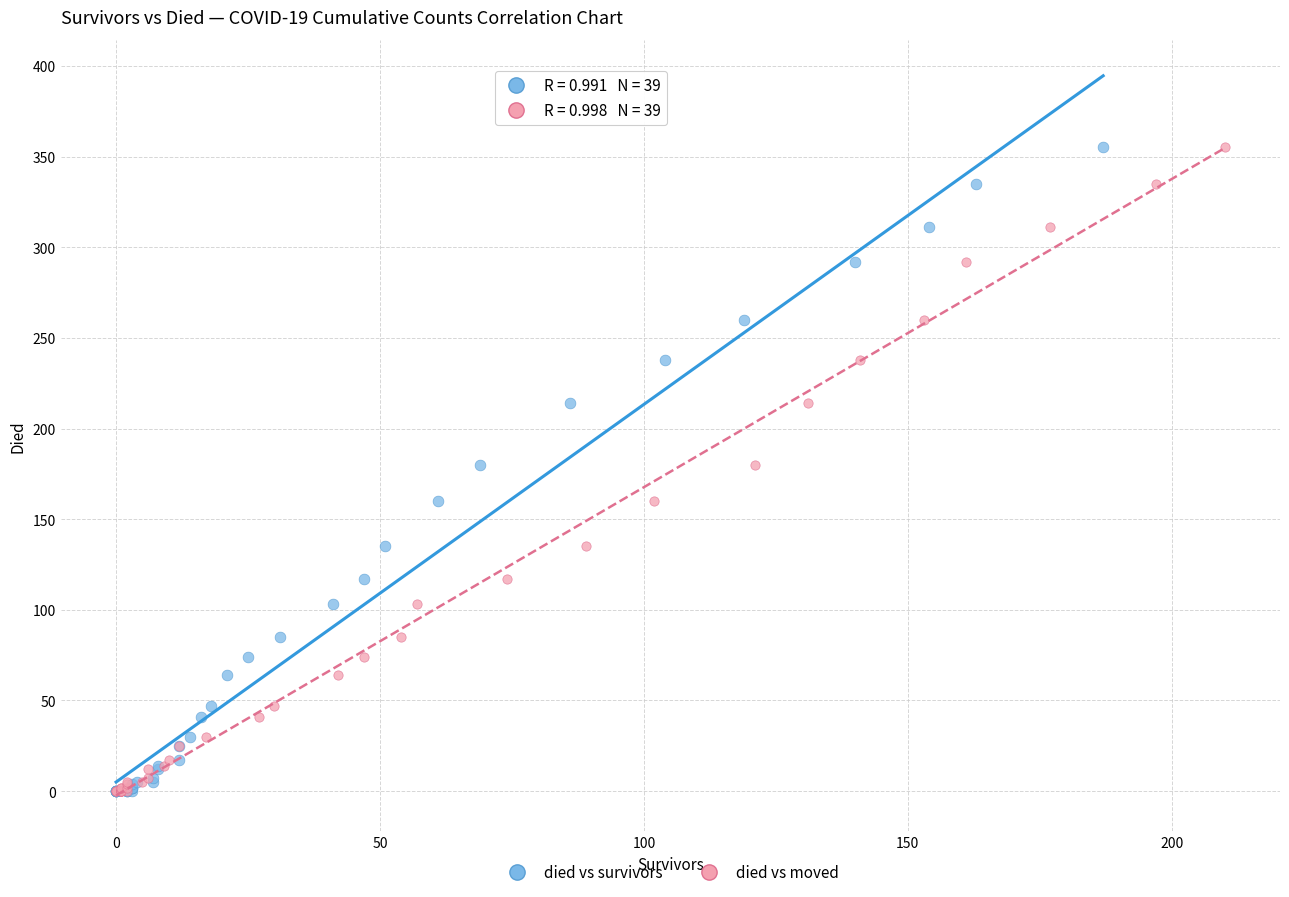

What are all the series names shown in the legend?

died vs survivors, died vs moved